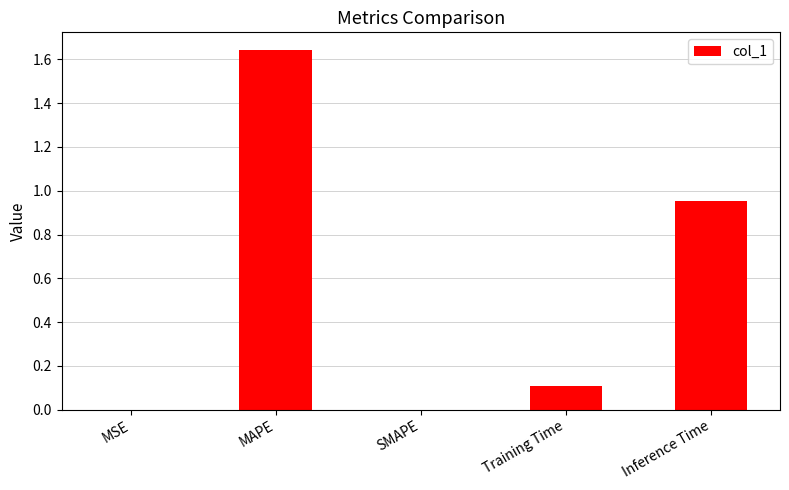

True or false: the data shows -1.0 at SMAPE.

False